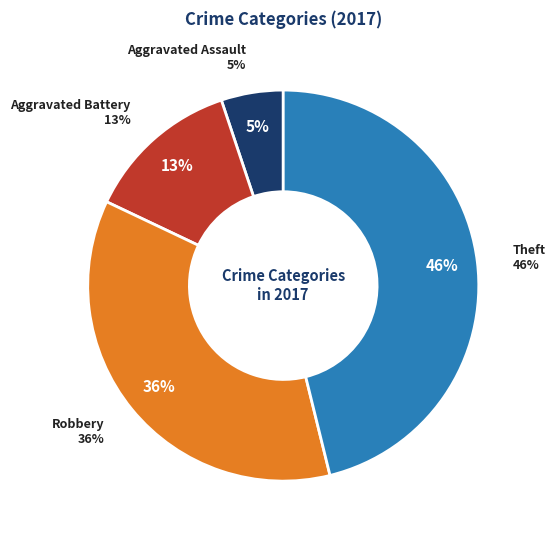

What is the ratio of the value at Robbery to the value at Theft?

0.8